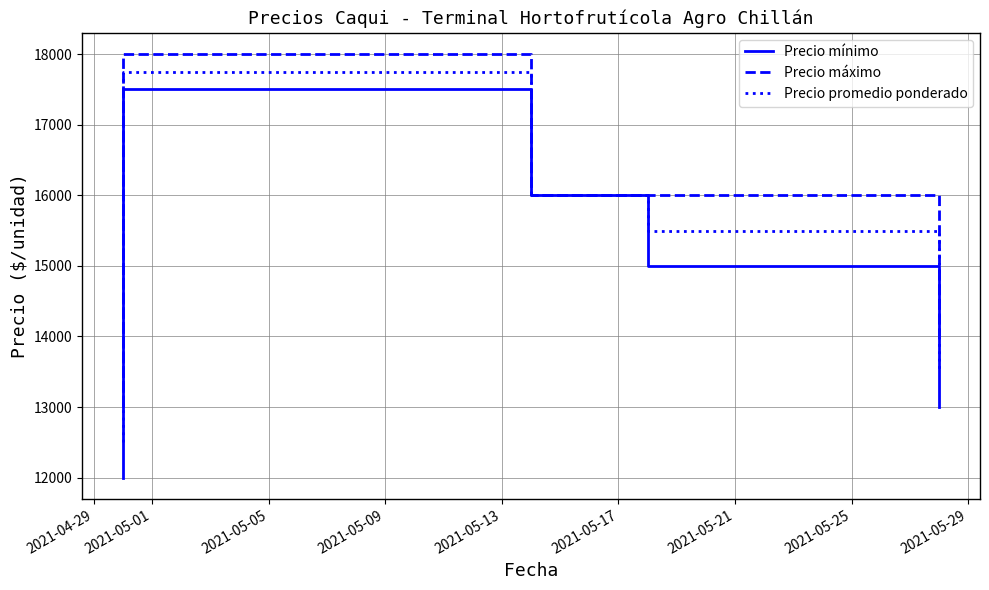

Rank the series at 2021-05-01 from lowest to highest value.

Precio mínimo, Precio promedio ponderado, Precio máximo